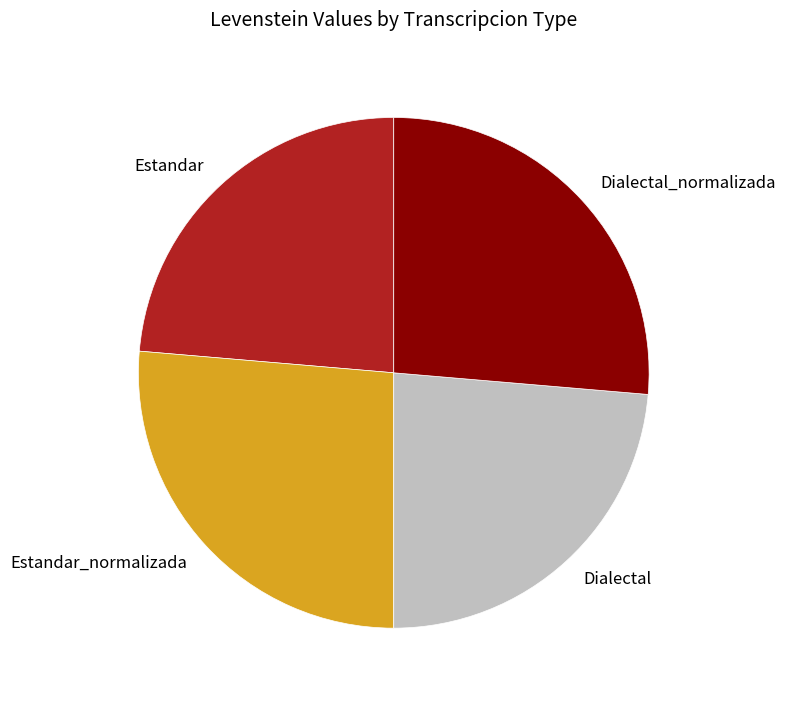

Does Dialectal account for over 50% of the chart?

No